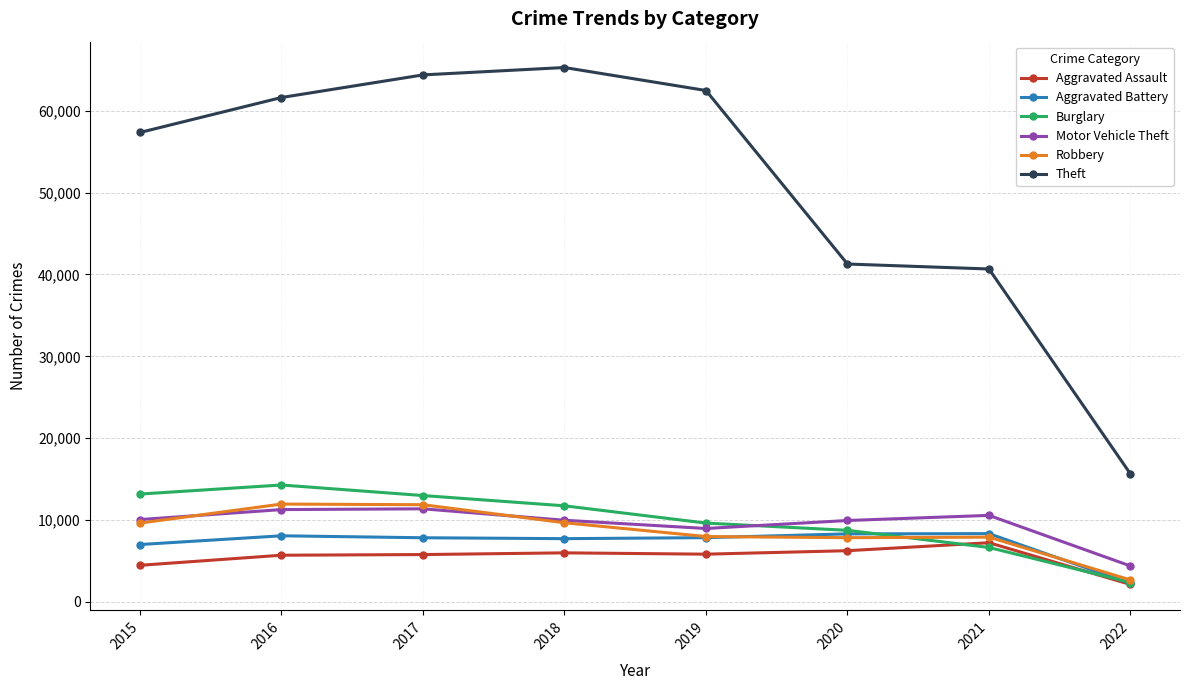

True or false: Aggravated Assault and Theft cross at least once.

False